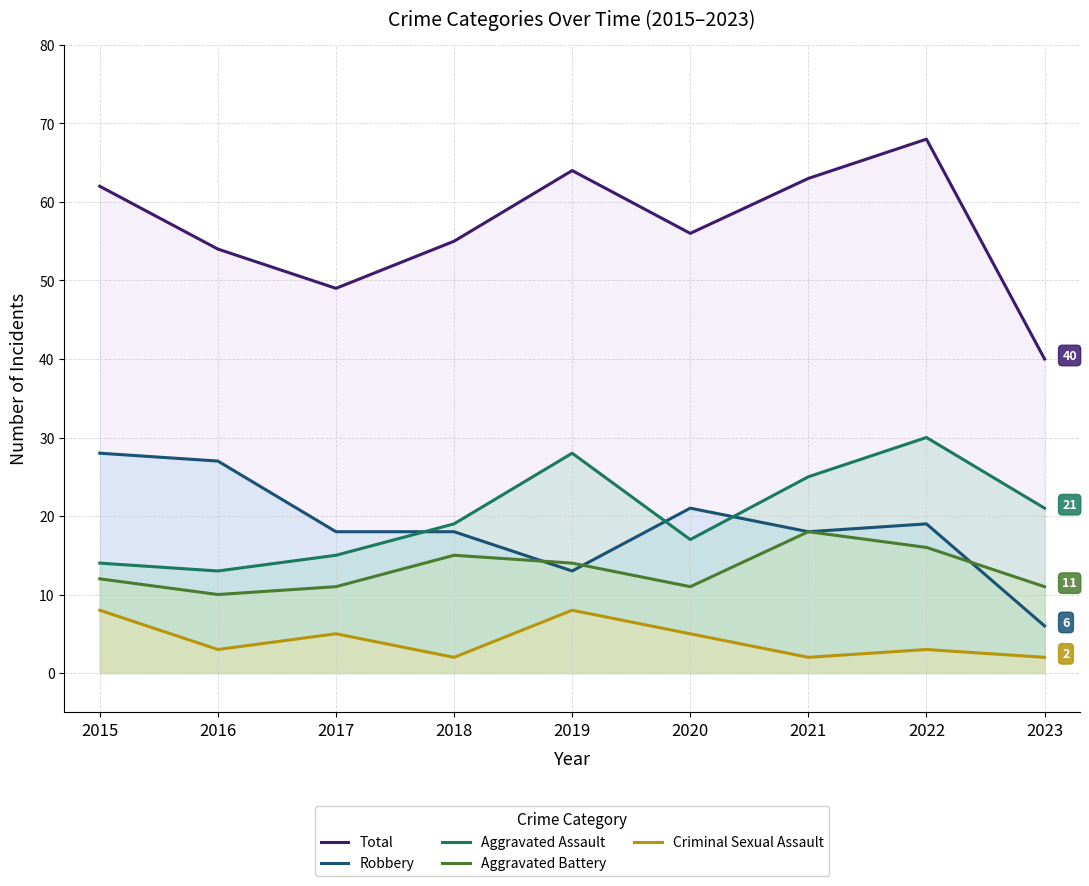

Which series has the widest spread of values?

Total